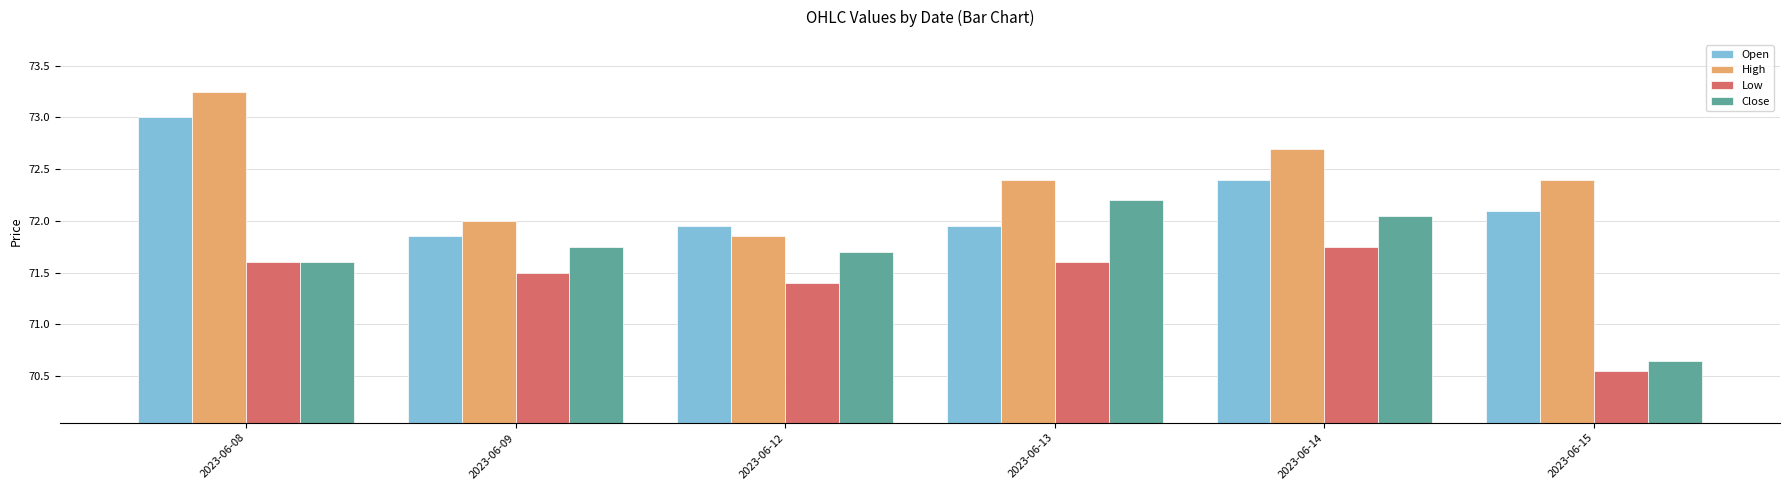

Is the value of Open at 2023-06-12 greater than the value of Close at 2023-06-08?

Yes